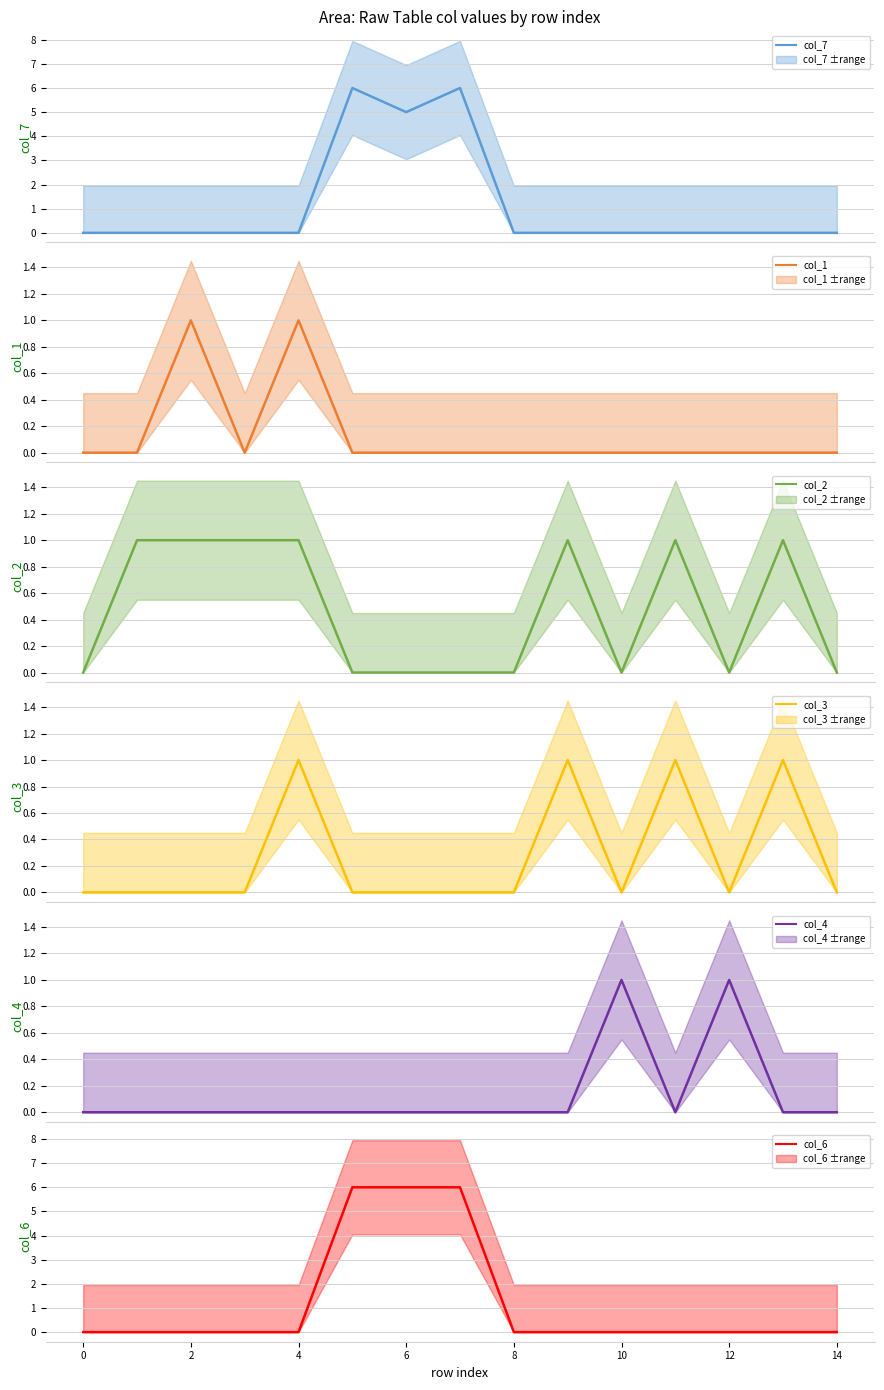

The value of col_1 at 0 is 0. True or false?

False